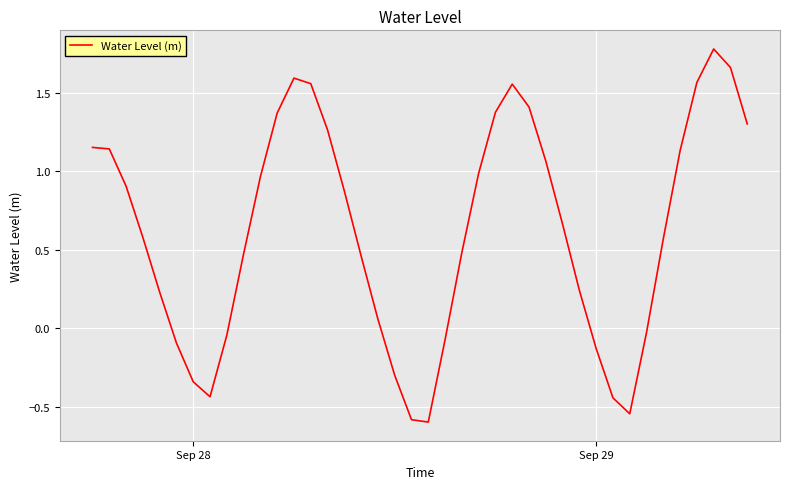

What is the greatest value displayed?

1.8